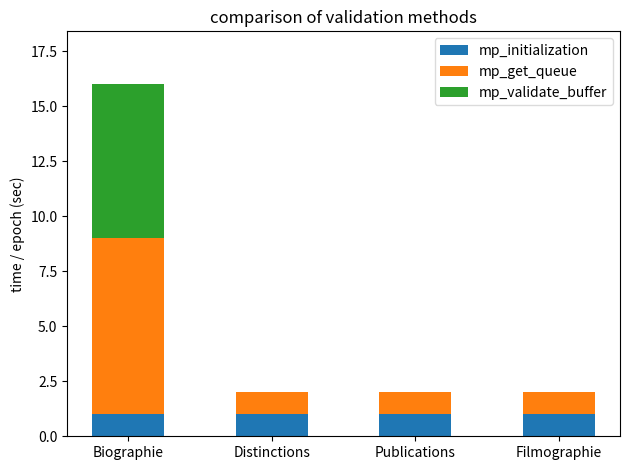

Is it true that mp_initialization equals 1 at Distinctions?

True